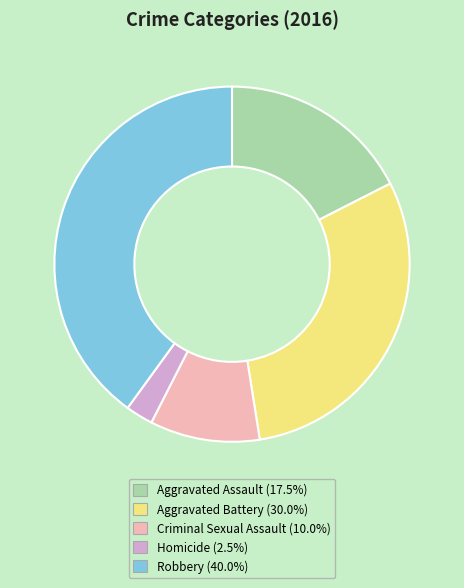

Is the sum of Aggravated Assault and Criminal Sexual Assault greater than half?

No